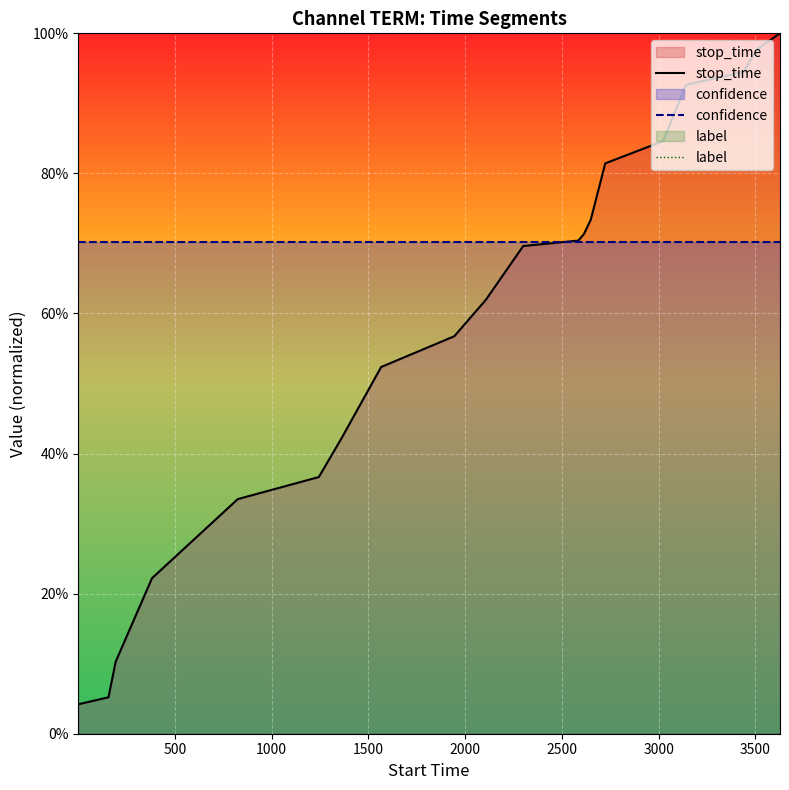

What is the difference between the maximum and minimum values in the stop_time series?

1.0